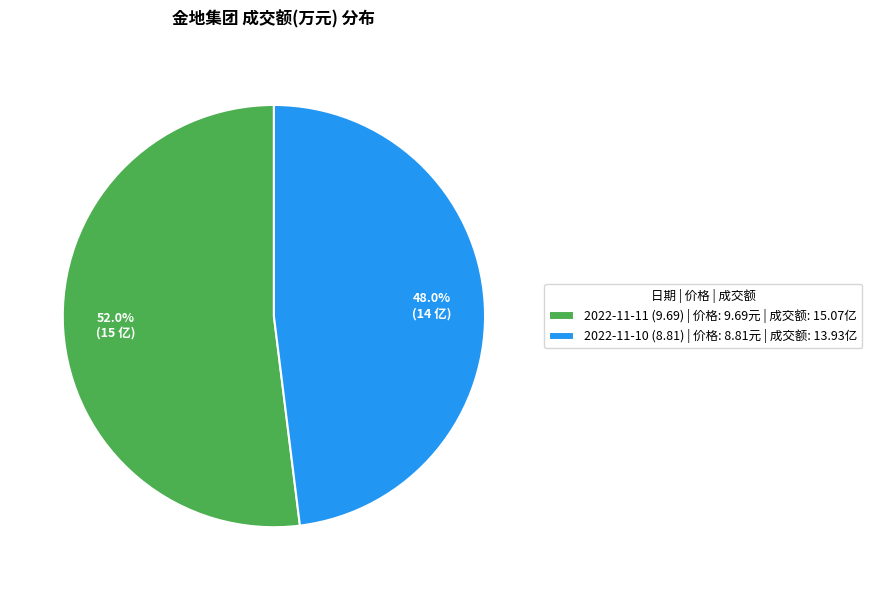

Which category has the smallest portion of the pie?

2022-11-10 (8.81)